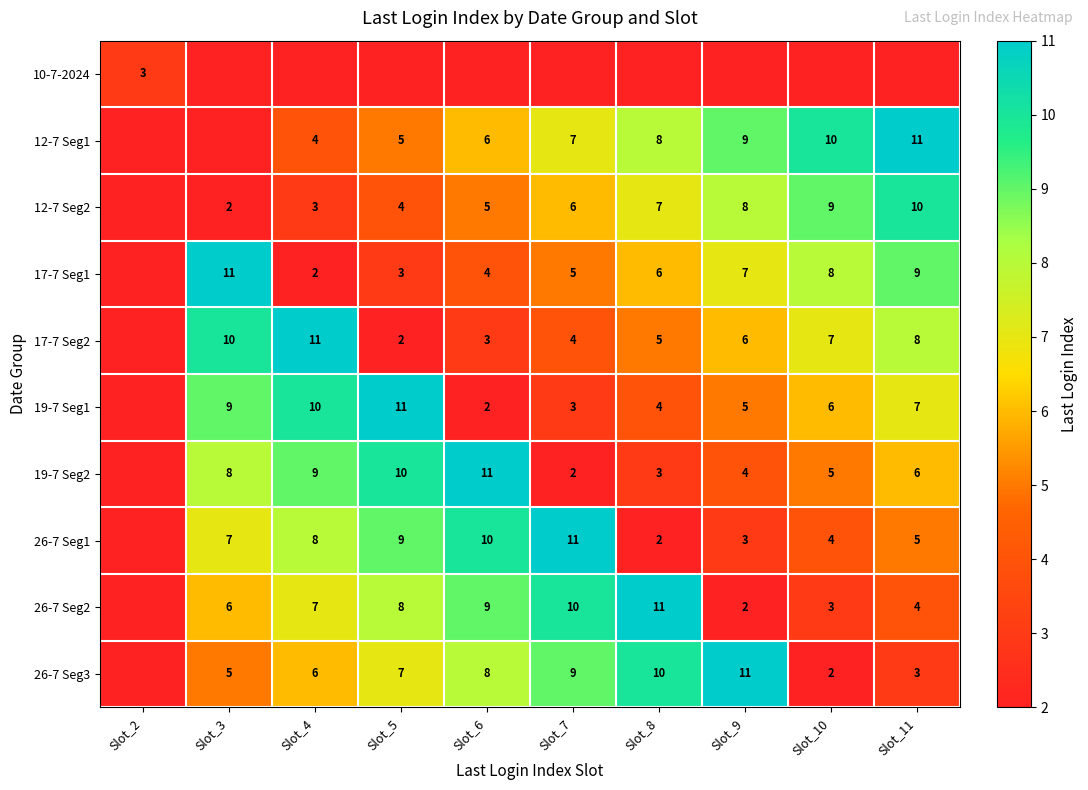

Between Slot_7 and Slot_6, which is larger?

Slot_6